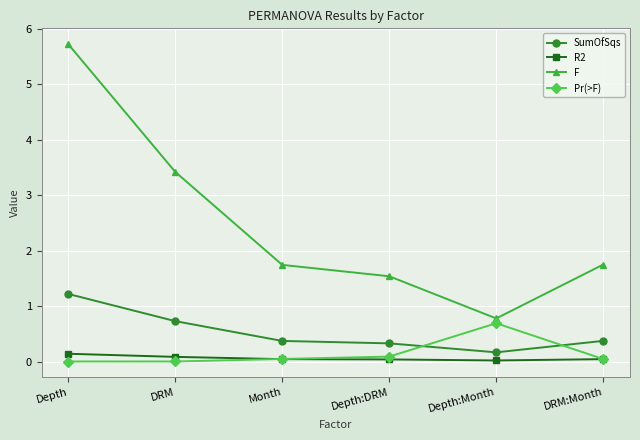

Which category has the lowest value in the SumOfSqs series?

Depth:Month